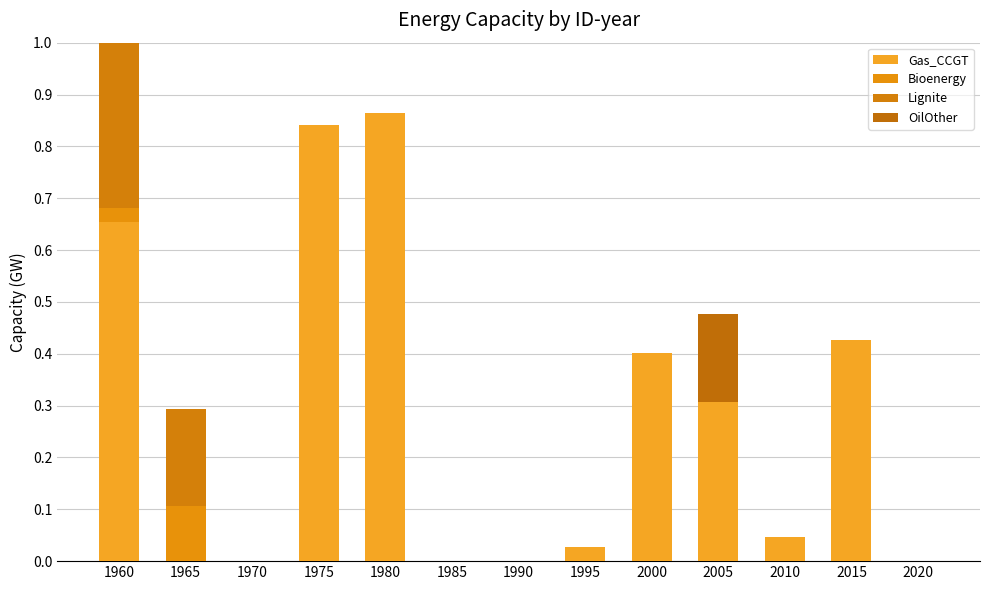

The value of OilOther at 2000 is -0.1. True or false?

False